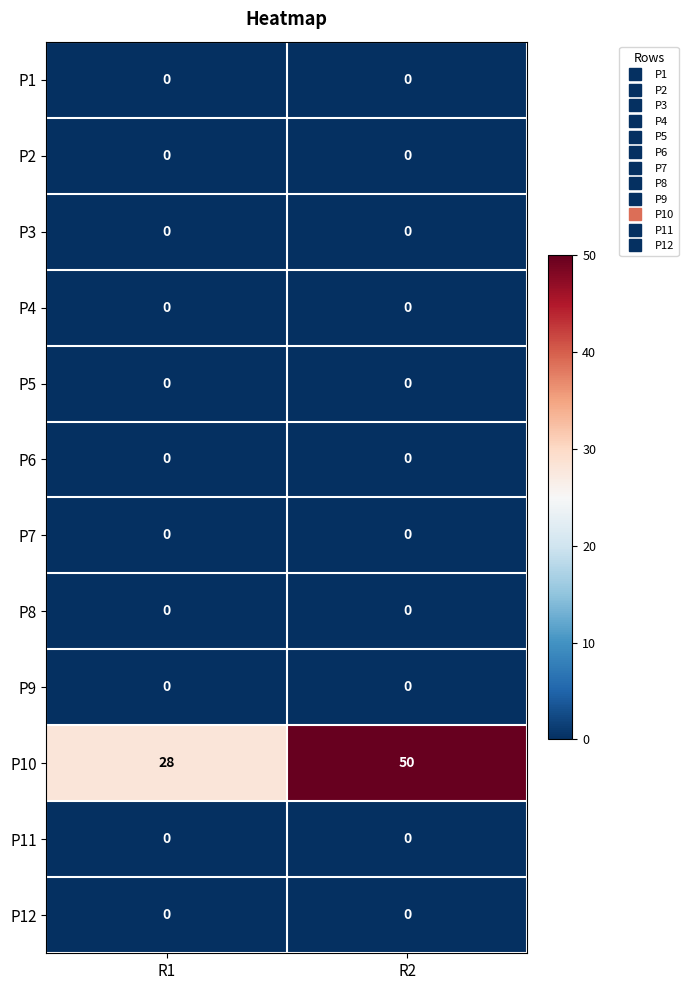

Which series has the largest total across all categories?

P10